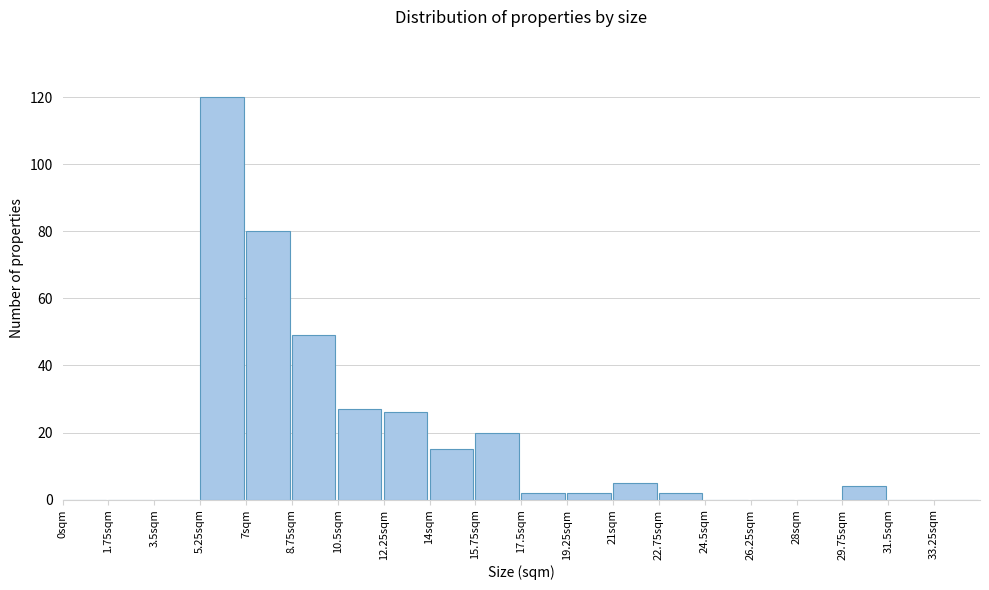

Reading left to right, extract all data points from this chart.

0sqm=0	1.75sqm=0	3.5sqm=0	5.25sqm=120	7sqm=80	8.75sqm=49	10.5sqm=27	12.25sqm=26	14sqm=15	15.75sqm=20	17.5sqm=2	19.25sqm=2	21sqm=5	22.75sqm=2	24.5sqm=0	26.25sqm=0	28sqm=0	29.75sqm=4	31.5sqm=0	33.25sqm=0